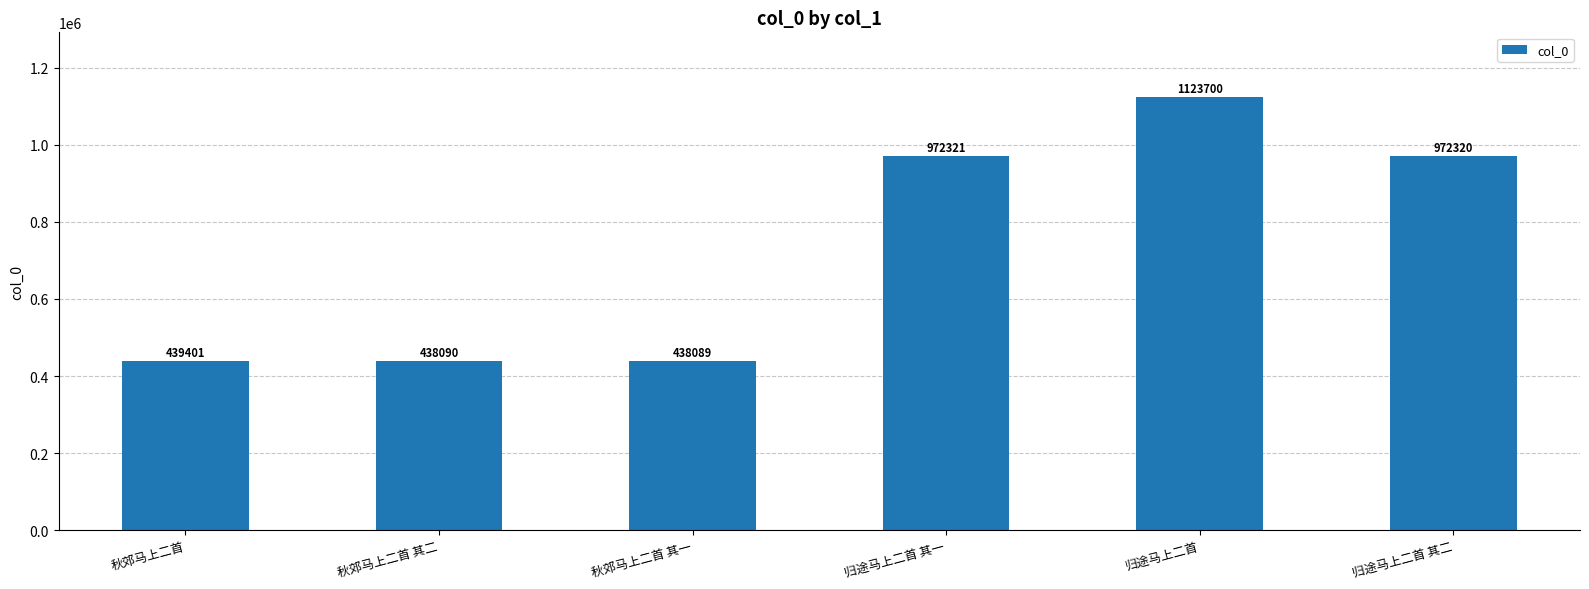

At which label is the value closest to 780894?

归途马上二首 其二